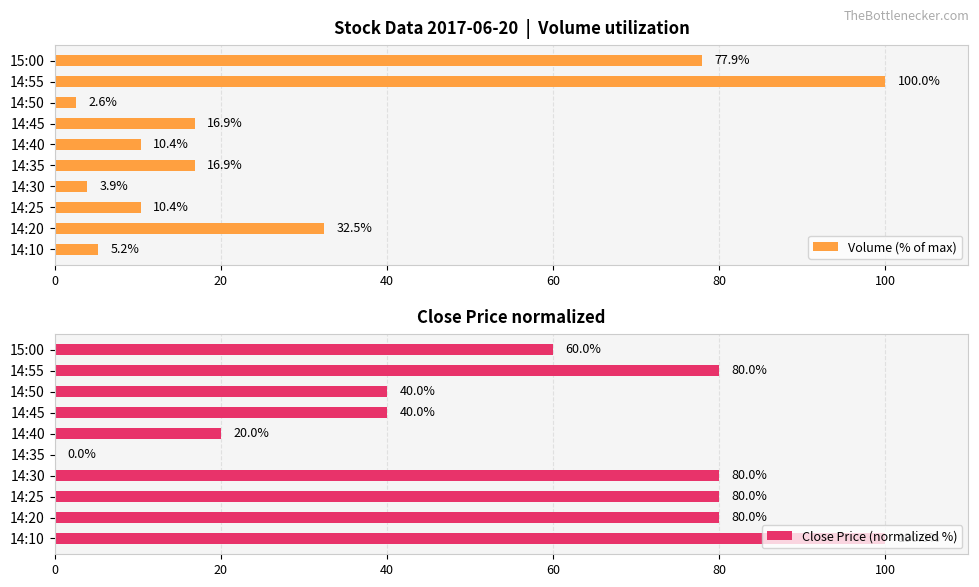

How many groups of bars are there?

10